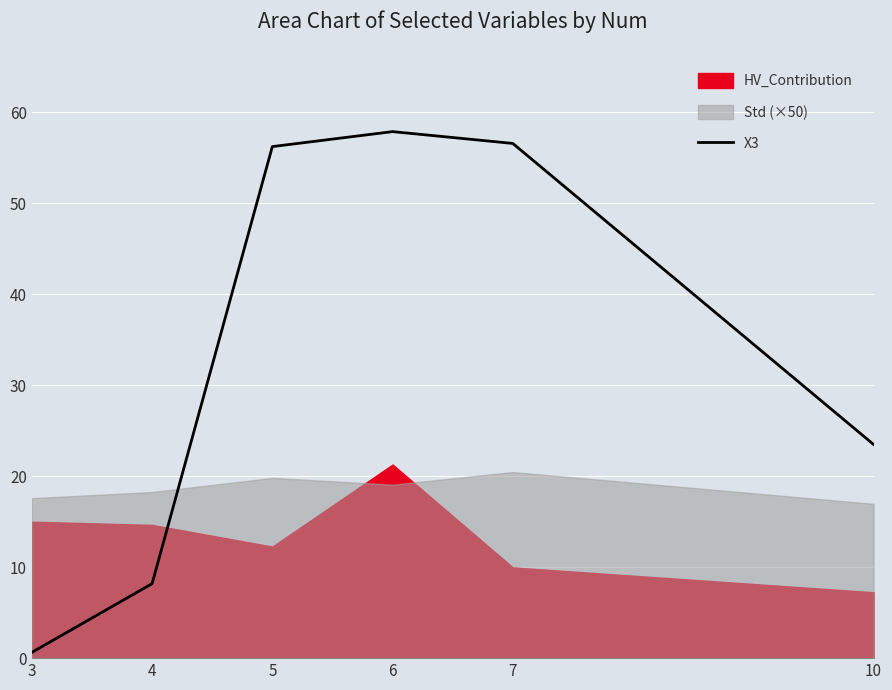

True or false: X3 has a value of 97.3 at 5.

False